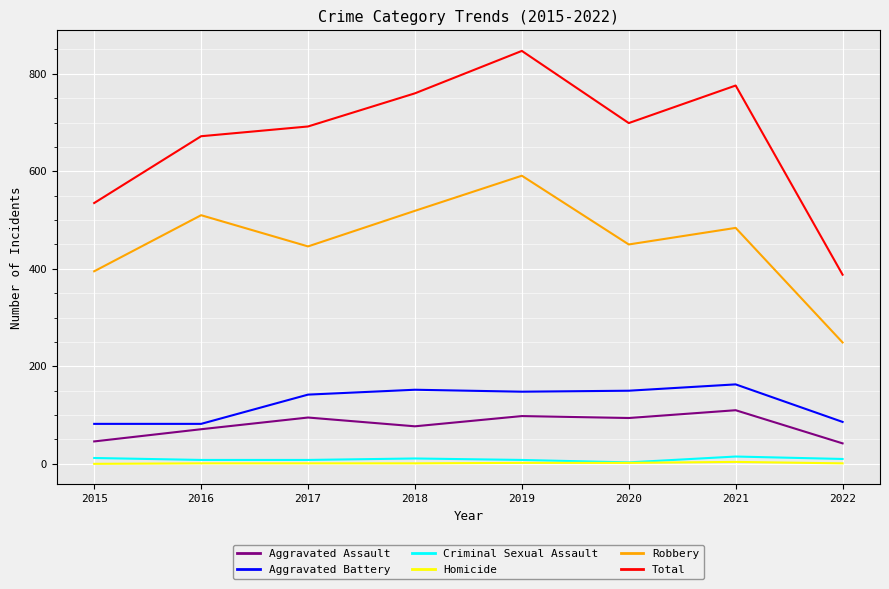

How many lines are shown in the chart?

6